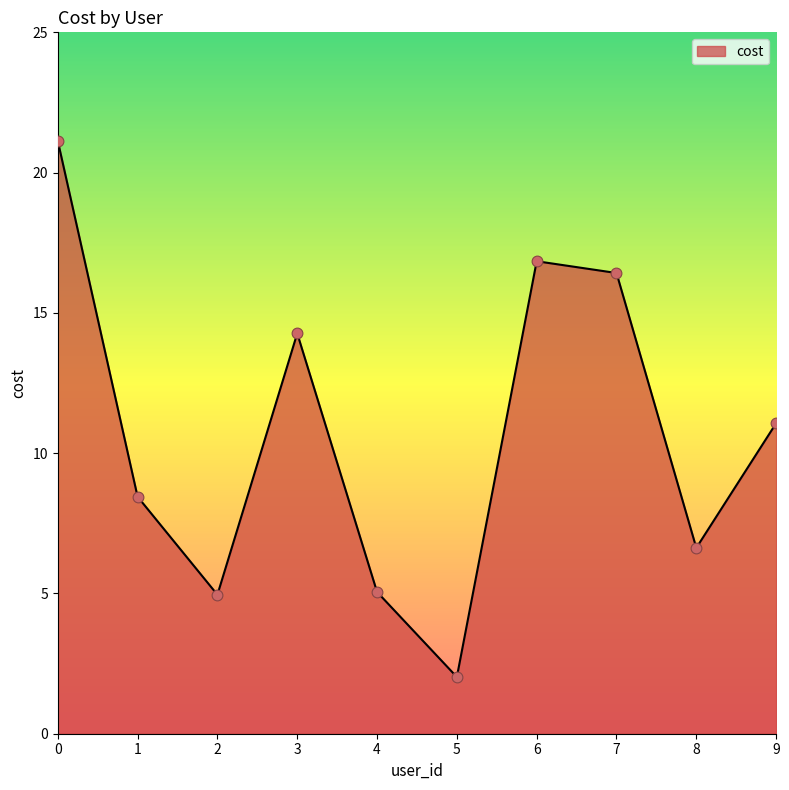

Approximately how many times larger is the value at 8 compared to 9?

0.6